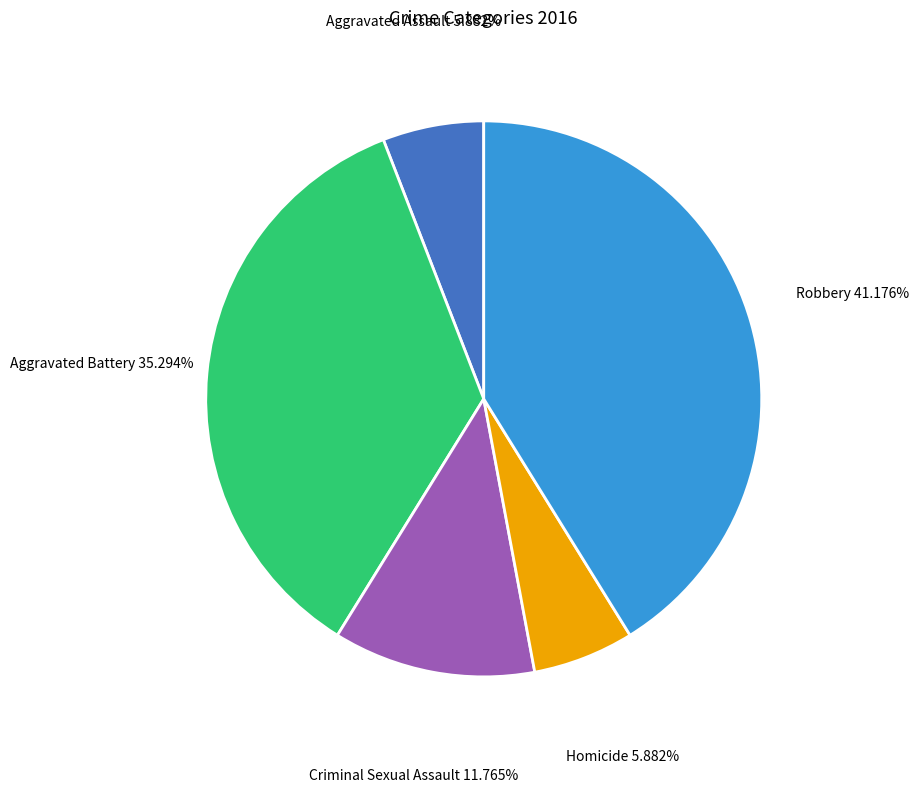

To the nearest percent, what portion does Robbery represent?

41%